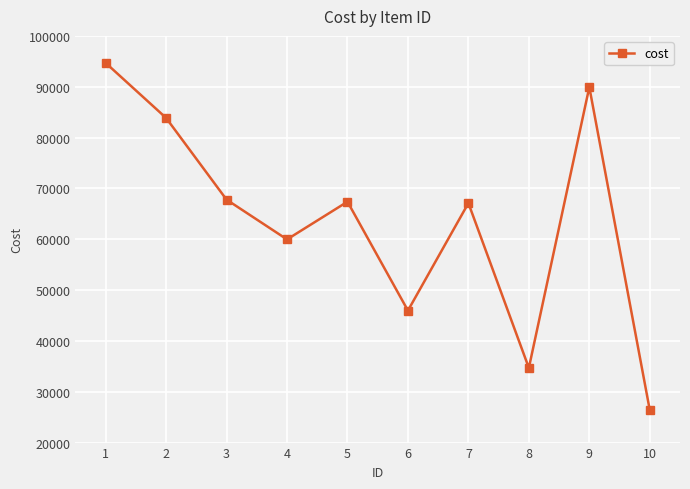

The value at 4 is 107922. True or false?

False